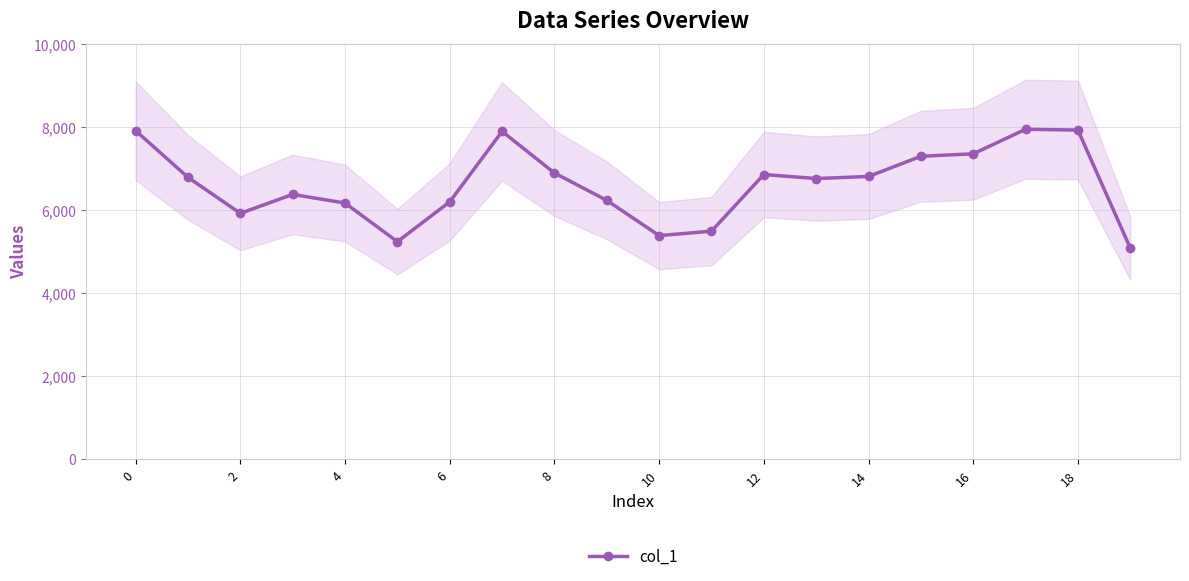

True or false: col_1 has more than 0 interior local peaks.

True